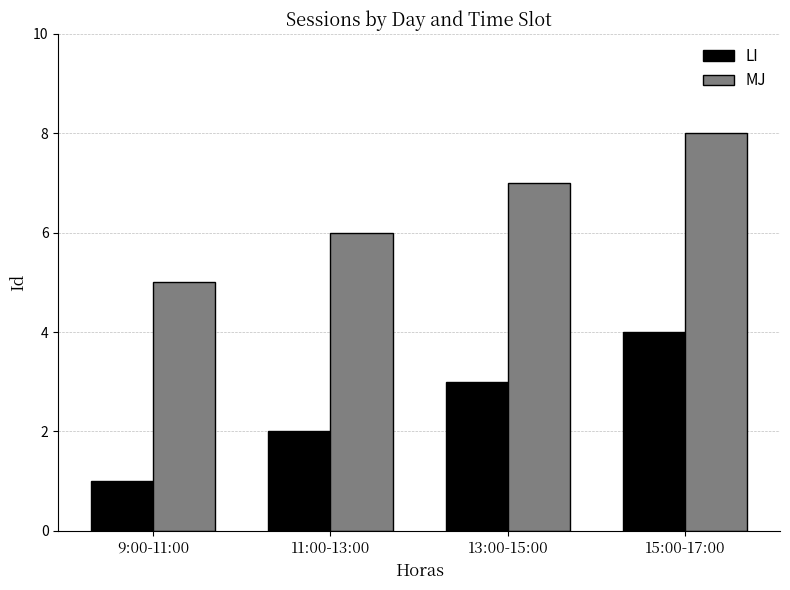

What is the approximate value of LI at 13:00-15:00?

3